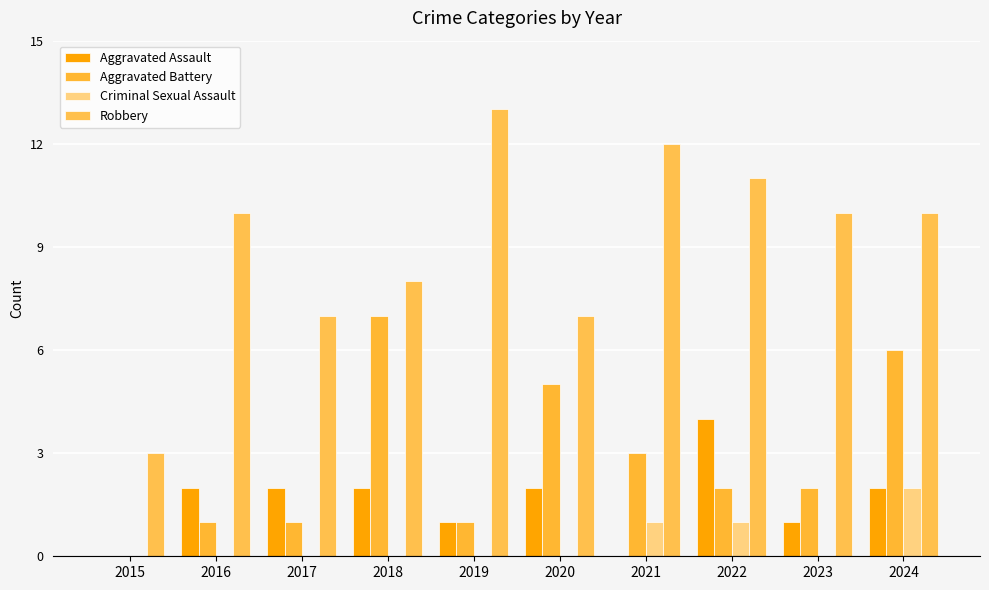

Count the number of categories in the chart.

10